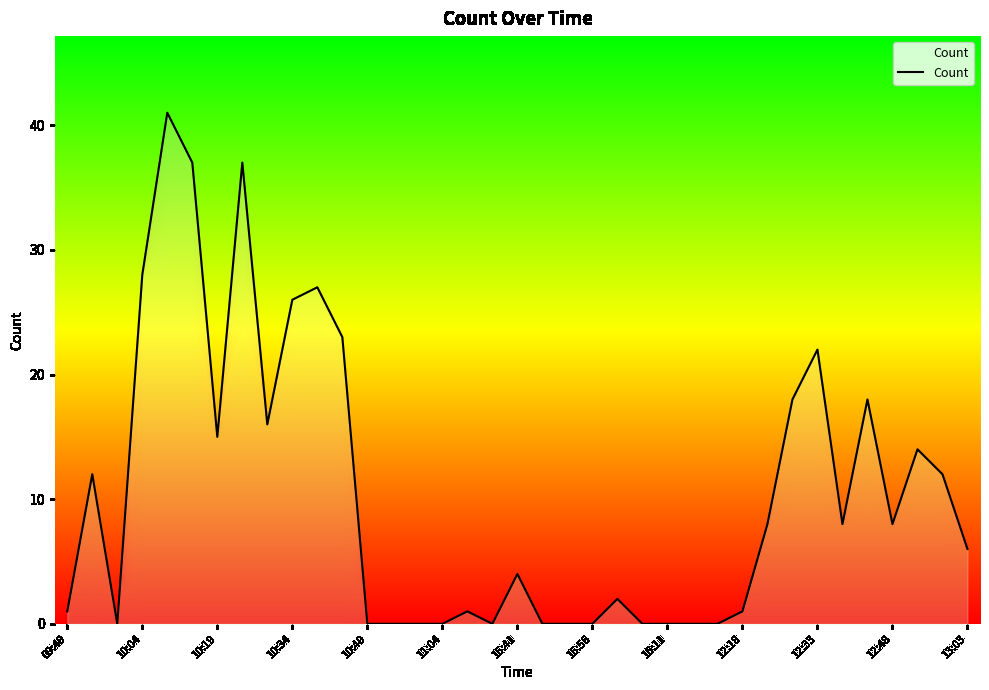

Does the chart display data point markers on the line(s)?

No